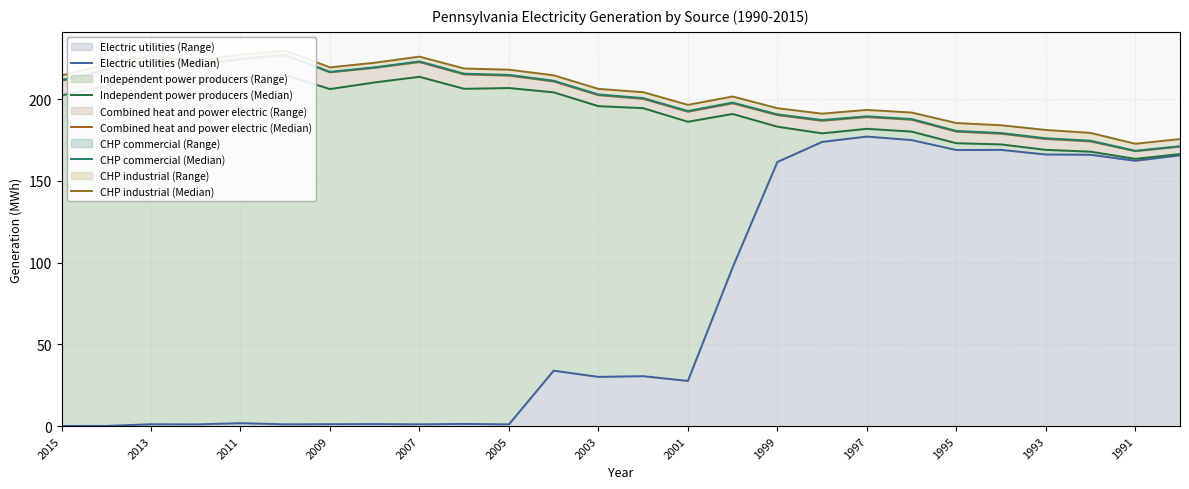

Reading right to left, transcribe all the data shown in this chart.

Electric utilities (Median): 165.7	162.4	166.0	166.2	169.0	168.9	175.0	177.2	173.9	161.6	97.1	27.6	30.5	30.1	33.9	1.1	1.3	1.1	1.2	1.2	1.1	1.8	1.0	1.1	0.1	0.1
Independent power producers (Median): 166.5	163.5	167.9	169.0	172.4	173.1	180.2	181.9	179.1	183.2	191.0	186.2	194.6	195.8	204.2	206.9	206.4	213.7	210.3	206.2	214.7	213.2	209.8	213.6	208.1	202.4
Combined heat and power electric (Median): 171.1	168.3	174.2	175.7	178.9	180.2	187.5	189.1	186.9	190.3	197.6	192.4	200.3	202.6	210.9	214.5	215.2	222.8	219.3	216.5	226.9	224.4	220.8	223.6	217.6	211.4
CHP commercial (Median): 171.3	168.5	174.6	176.1	179.3	180.6	187.9	189.6	187.3	190.8	198.0	192.8	200.7	203.0	211.3	214.9	215.6	223.2	219.5	216.8	227.2	224.7	221.2	223.9	218.0	211.8
CHP industrial (Median): 175.6	172.8	179.4	181.2	184.1	185.5	191.9	193.5	191.2	194.5	201.7	196.6	204.3	206.3	214.7	218.1	218.8	226.1	222.4	219.5	229.8	227.3	223.4	226.8	221.1	214.6